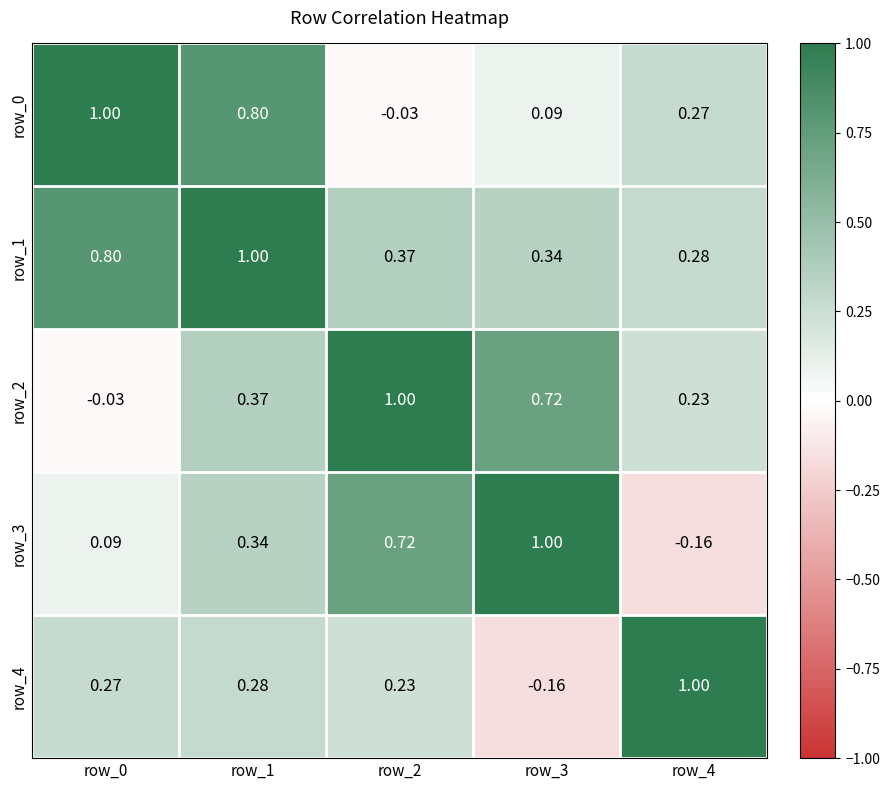

How many categories are shown in the chart?

5